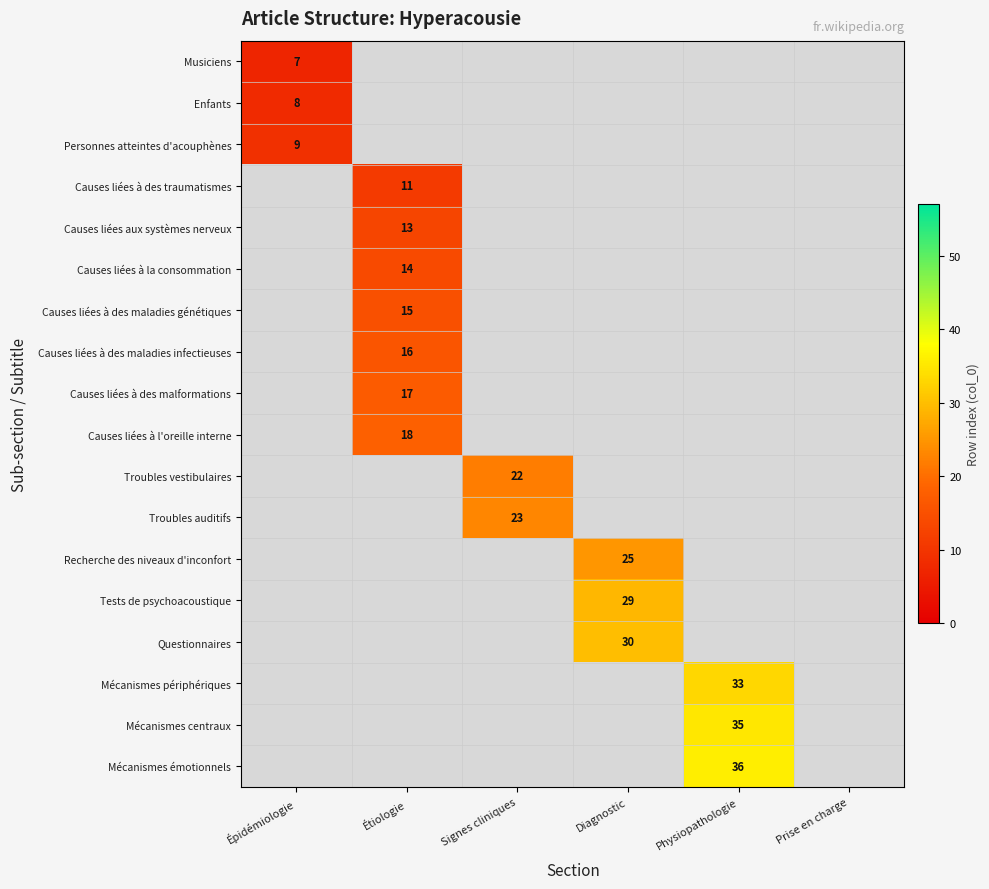

The value of Causes liées à la consommation at Étiologie is 7. True or false?

False